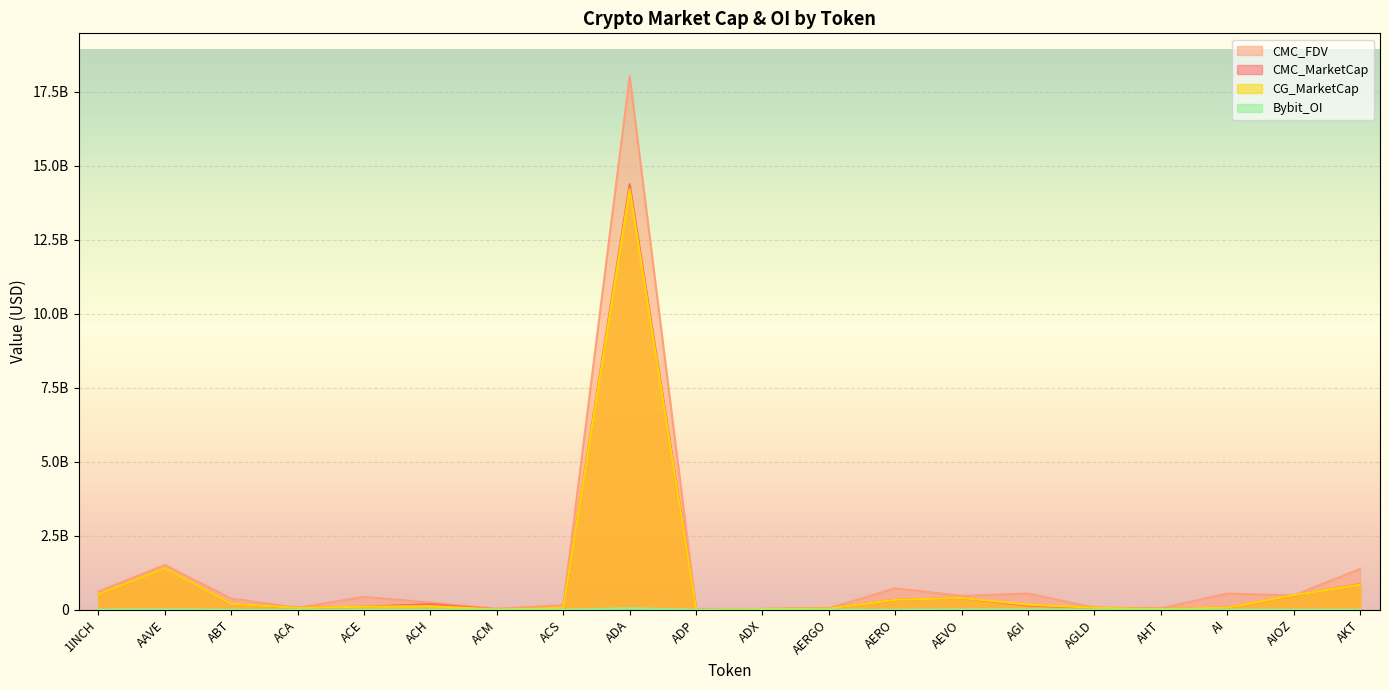

In CMC_MarketCap, how many points are higher than both neighbors (excluding endpoints)?

4